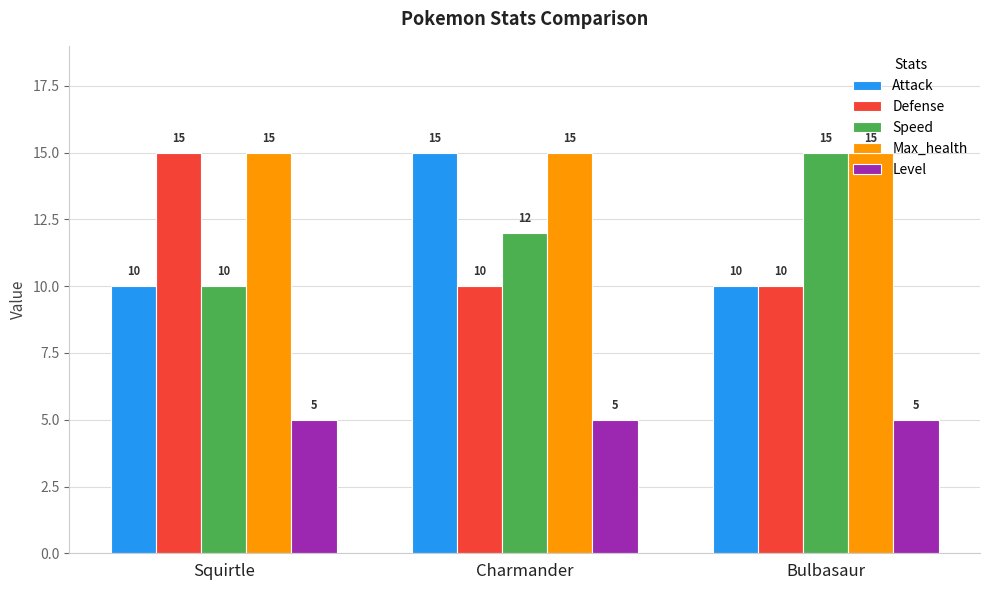

What is the difference between the highest and lowest values at Charmander?

10